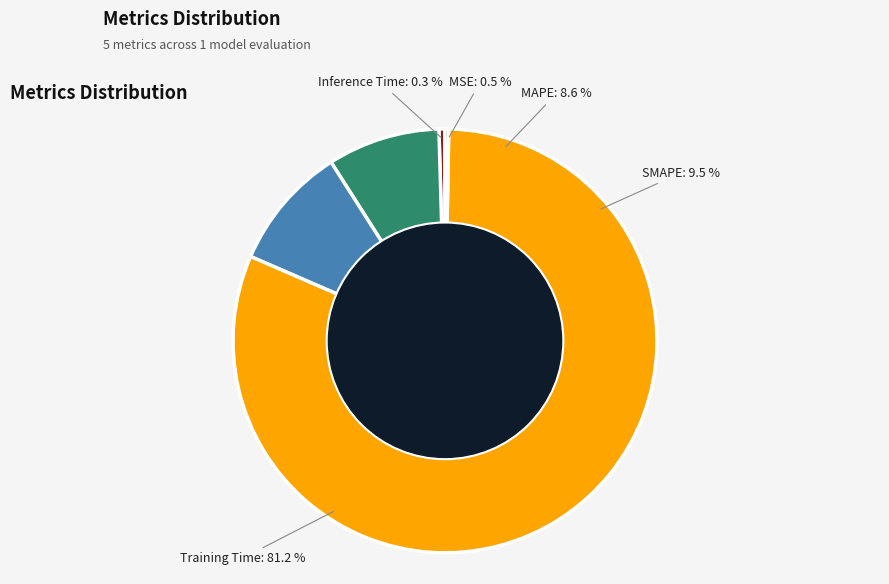

To the nearest percent, what is the difference between the largest and smallest slice percentages?

81%